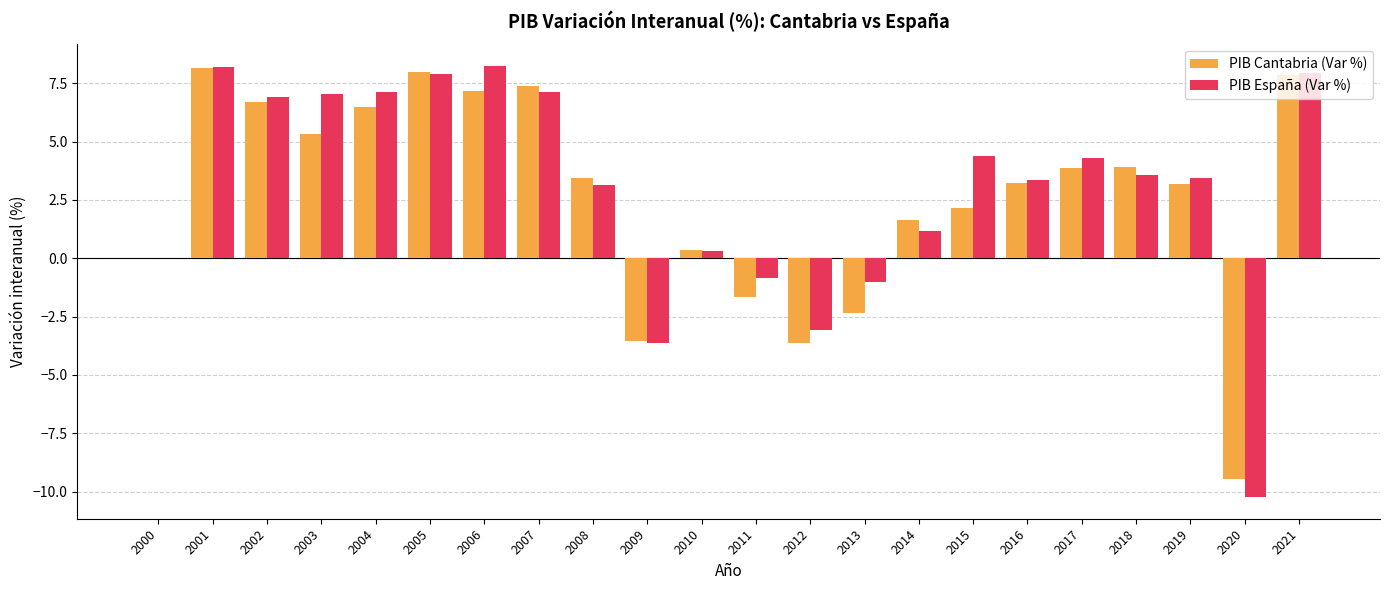

Reading left to right, list all the values displayed in this chart.

PIB Cantabria (Var %): 0.0	8.2	6.7	5.3	6.5	8.0	7.2	7.4	3.4	-3.6	0.4	-1.7	-3.6	-2.4	1.7	2.2	3.2	3.9	3.9	3.2	-9.5	7.8
PIB España (Var %): 0.0	8.2	6.9	7.0	7.1	7.9	8.2	7.1	3.2	-3.6	0.3	-0.8	-3.1	-1.0	1.2	4.4	3.4	4.3	3.6	3.5	-10.2	7.9